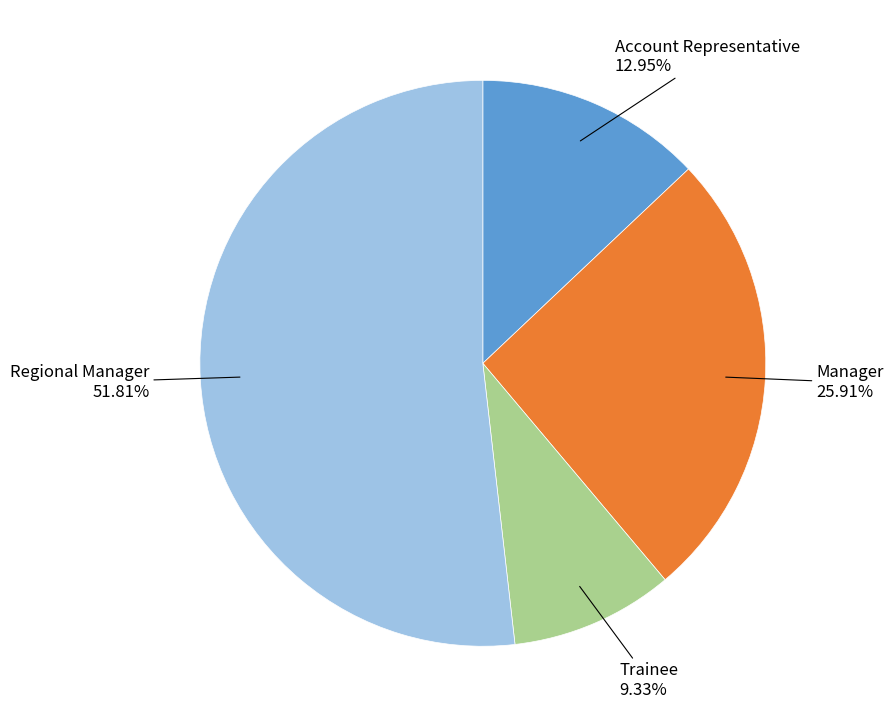

Is there a majority slice in this chart?

Yes